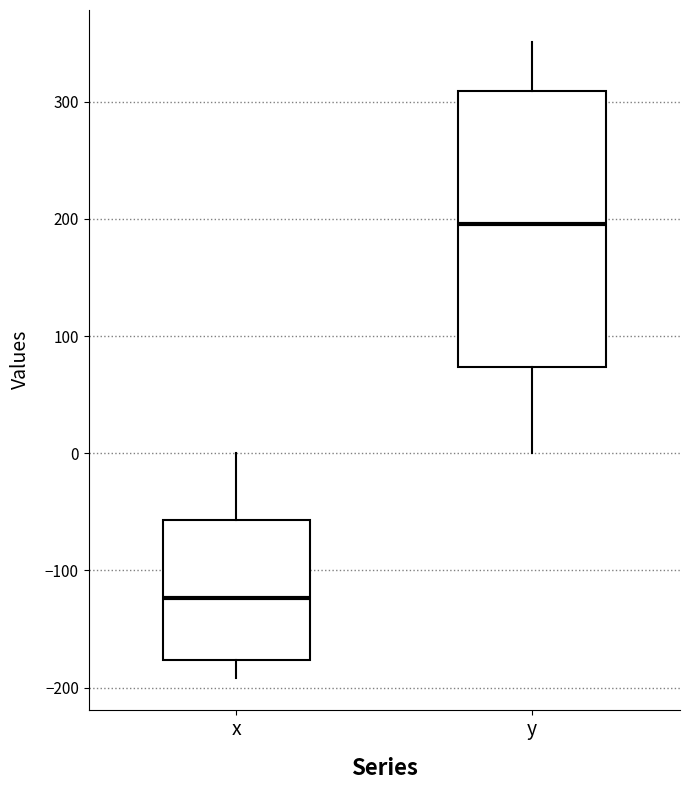

Reading left to right, transcribe this box plot: for each box, give where its median line is, the range the box spans, and where its two whiskers end, as read against the y-axis. The values are not printed on the chart, so give them approximately, as read against the axis.

x: median -120, box -180 to -60, whiskers -190 to 0
y: median 200, box 70 to 310, whiskers 0 to 350